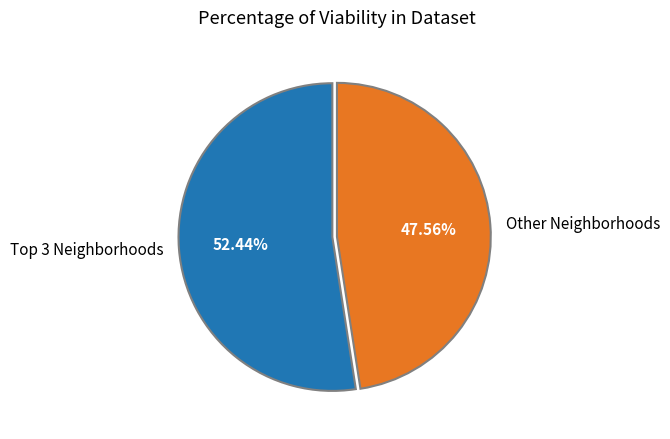

What is the majority slice?

Top 3 Neighborhoods